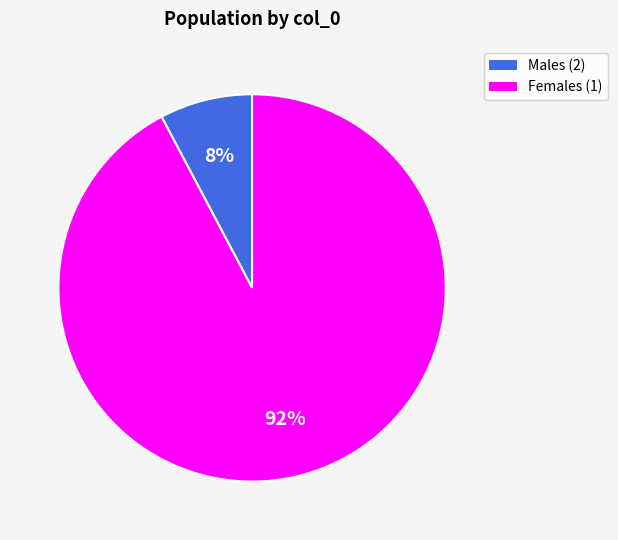

To the nearest percent, what is the average slice percentage?

50%